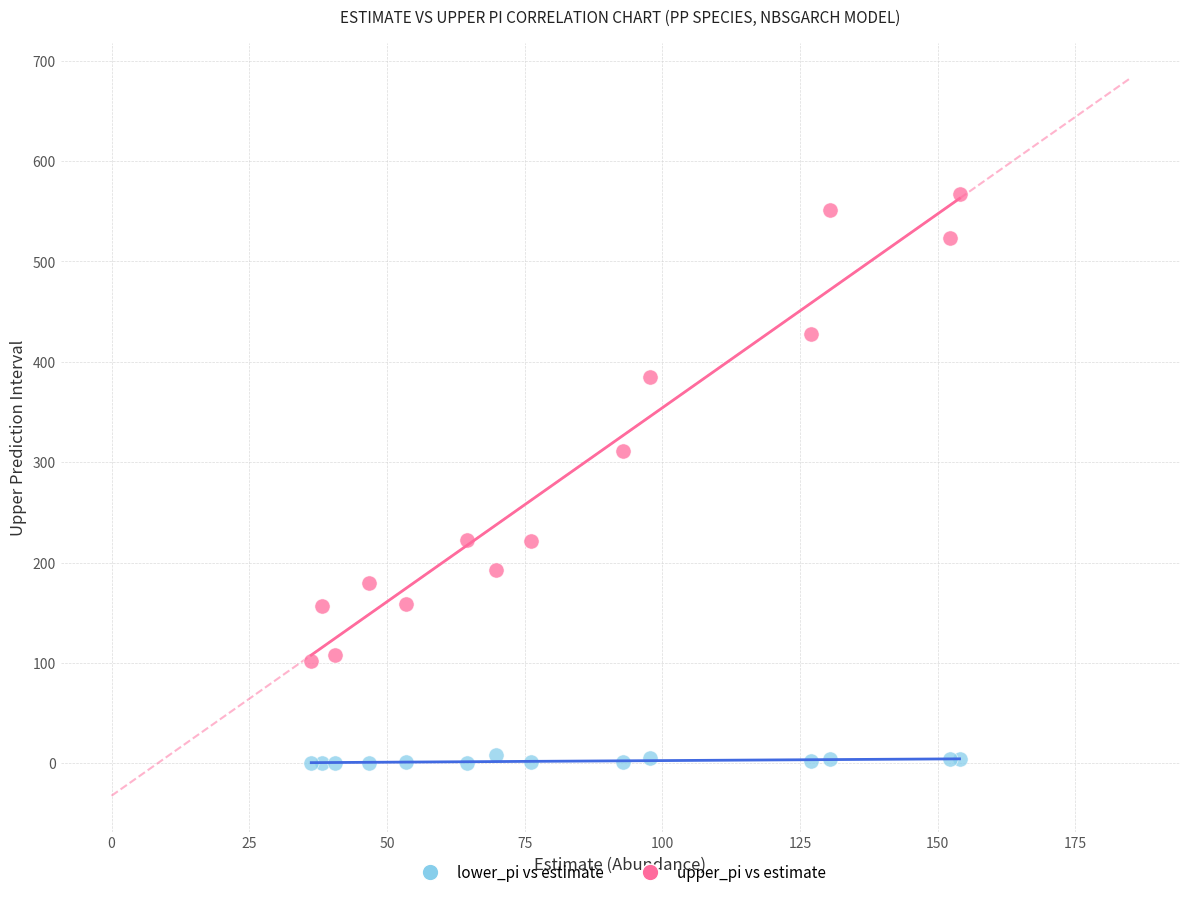

Which series reaches the maximum Y coordinate?

upper_pi vs estimate